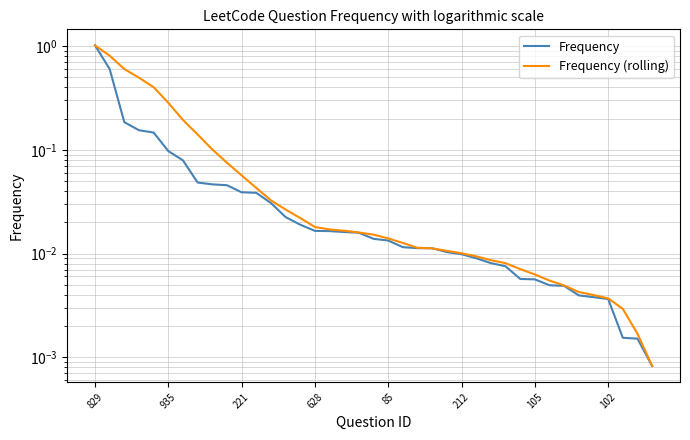

Which category has the highest value in the Frequency (rolling) series?

829